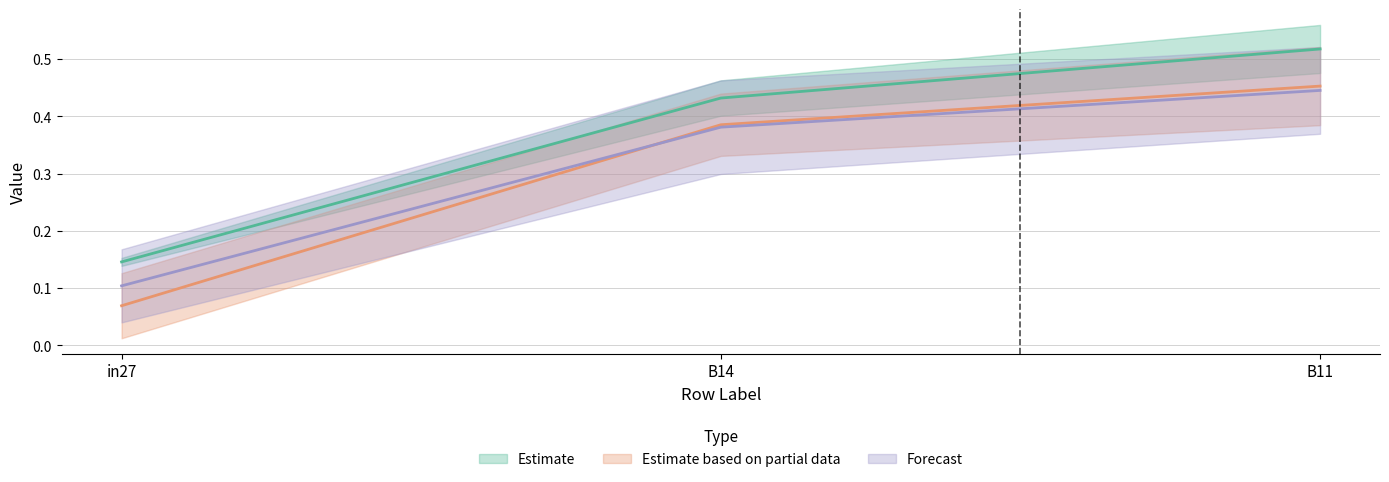

What is the minimum value for job135_scenario1_278?

0.1